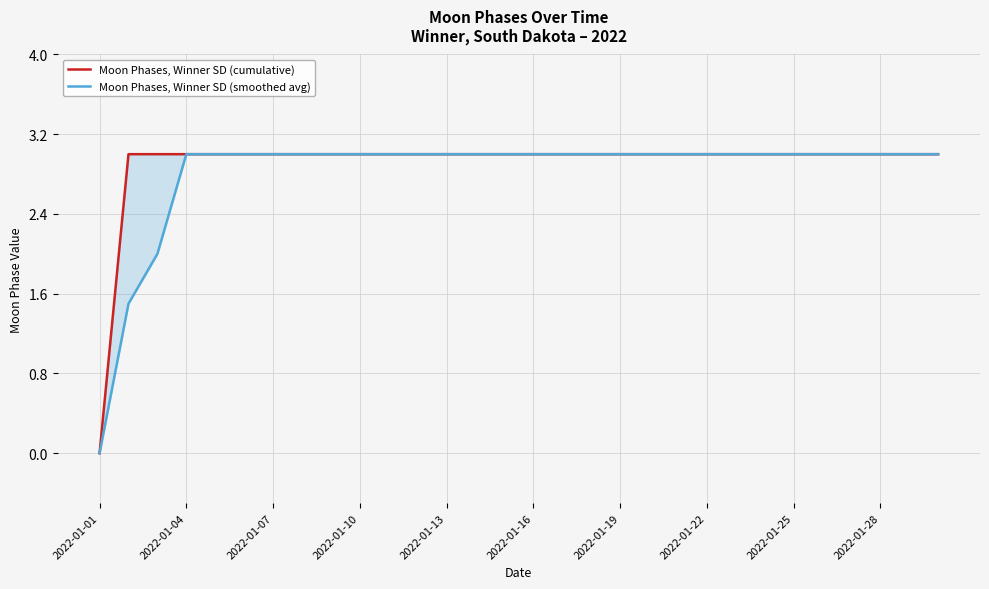

What is the sum of all Moon Phases, Winner SD (cumulative) values?

87.0